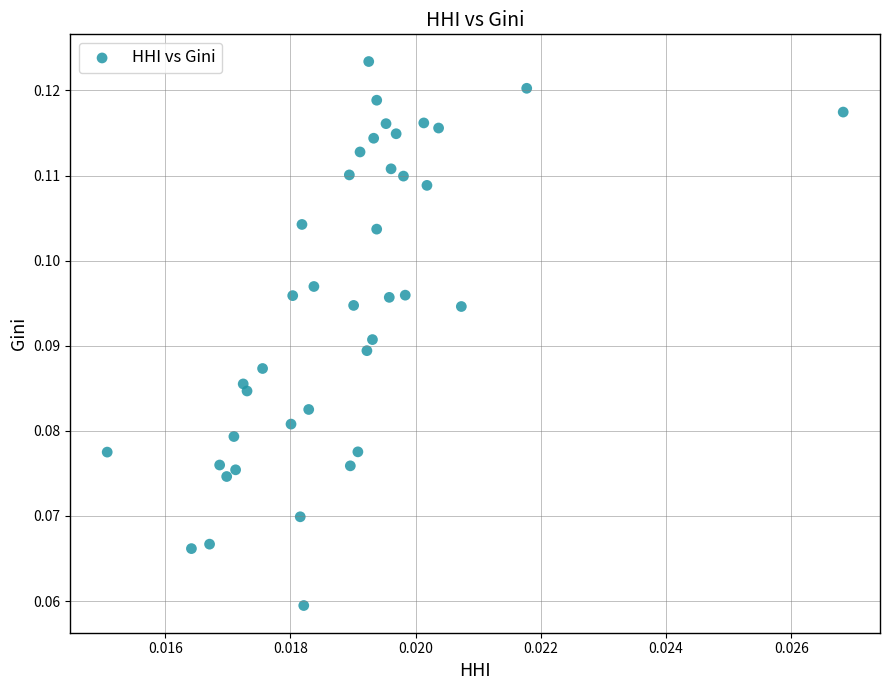

Count the number of points in this scatter plot.

40